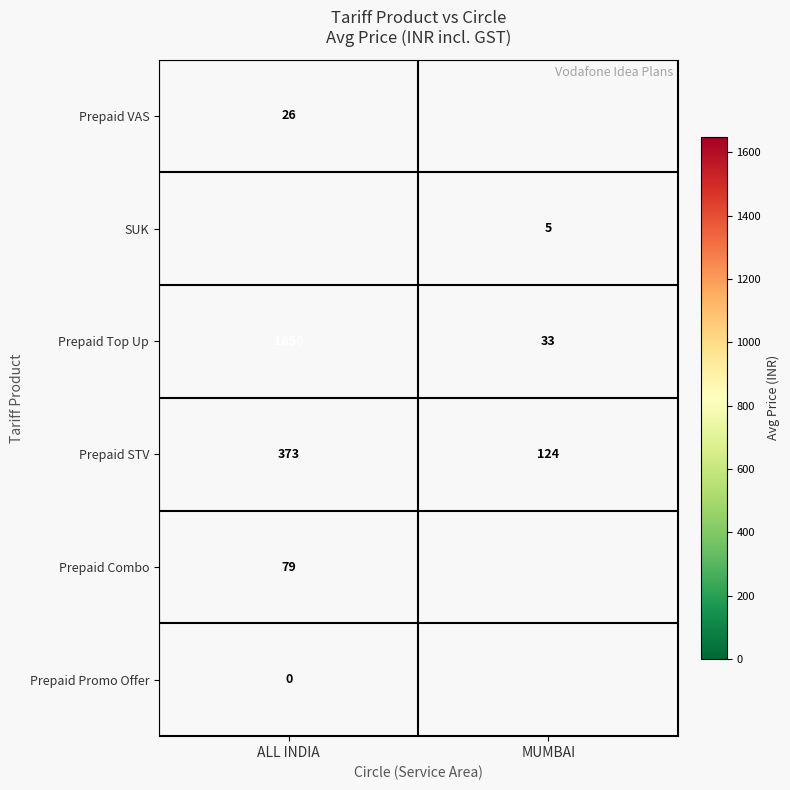

Which category has the lowest value in the Prepaid Top Up series?

MUMBAI